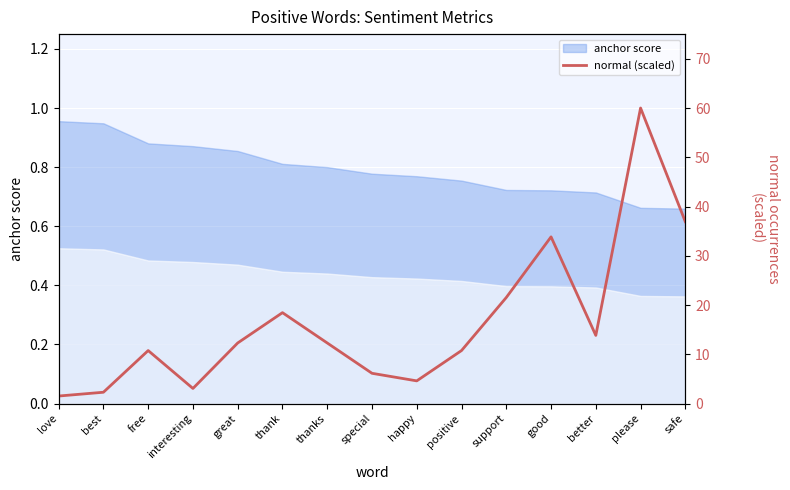

True or false: anchor score has a value of 1.4 at thank.

False